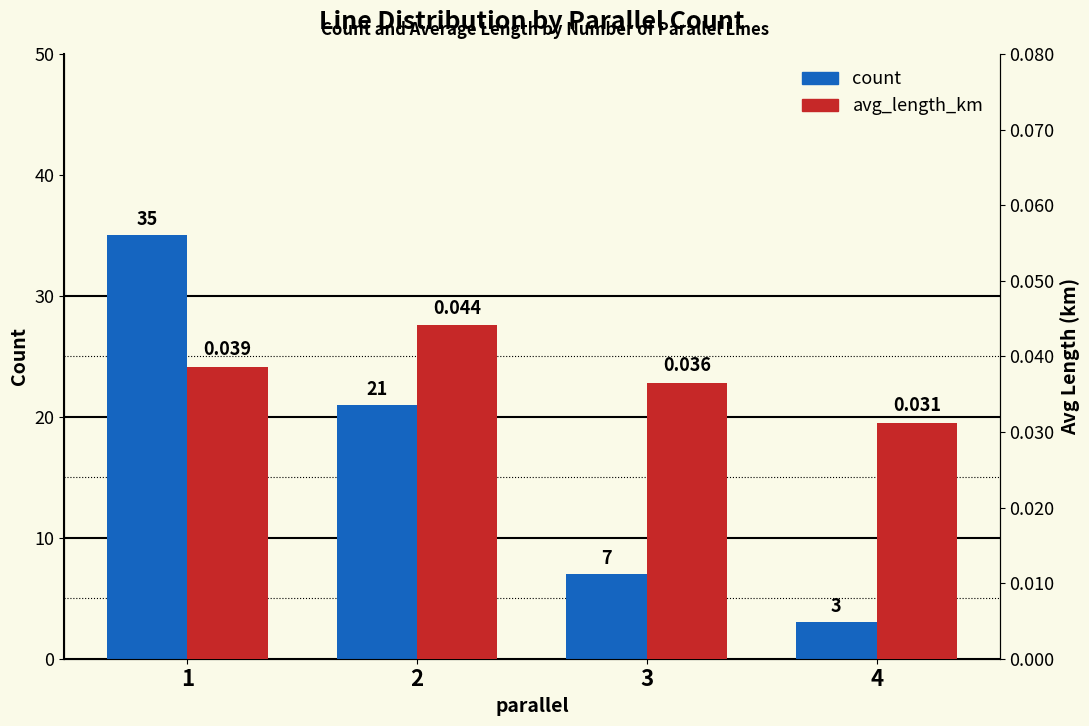

What is the sum of all count values?

66.0